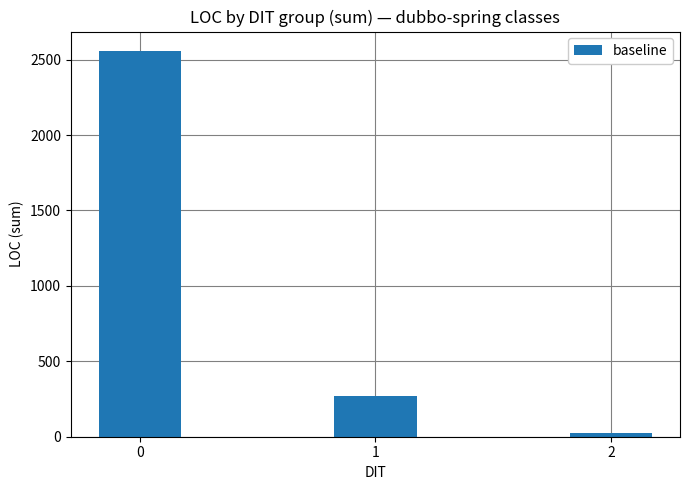

What is the change in value from 0 to 2?

-2534